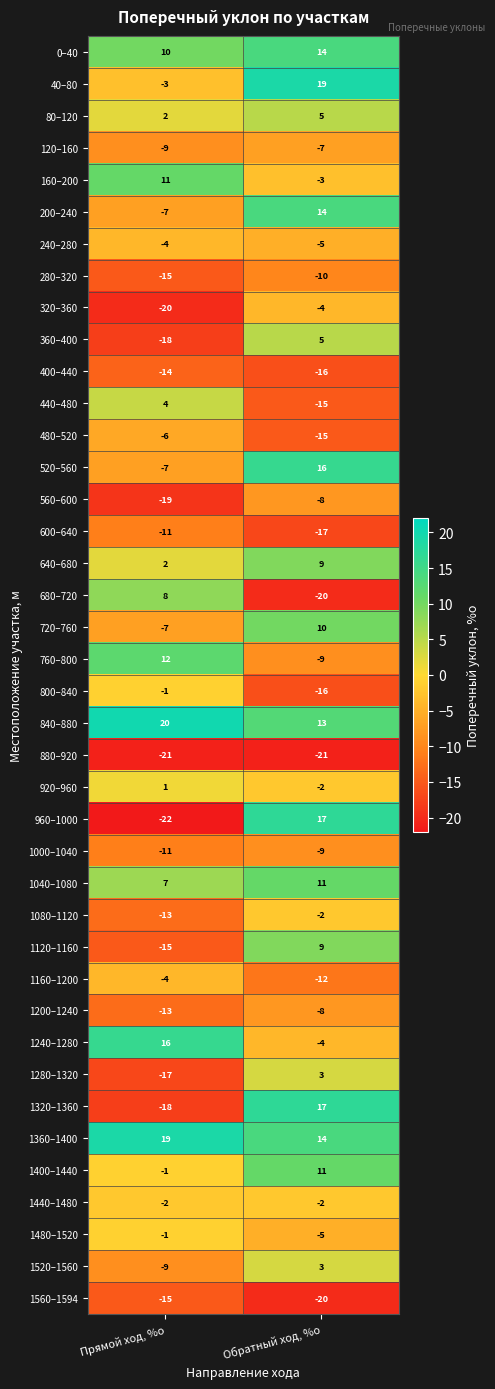

At which category is the sum across all series the highest?

Обратный ход, %о